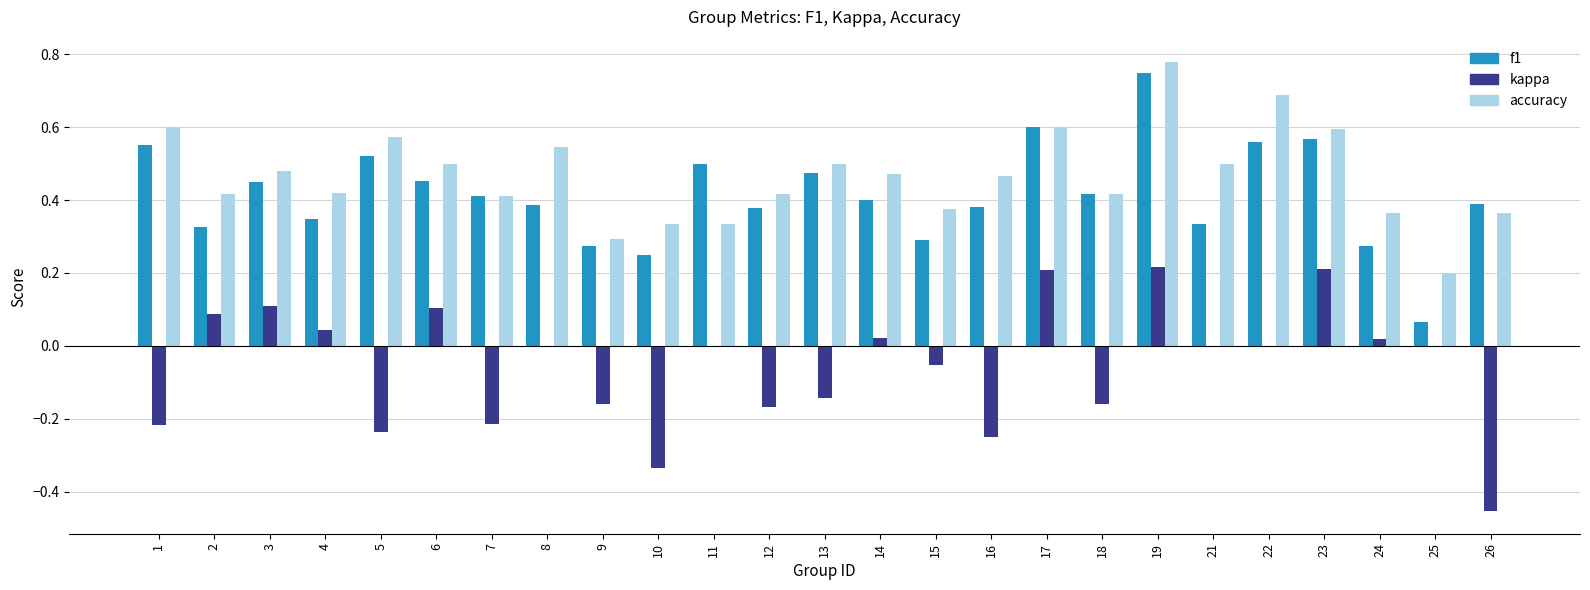

What is the sum of the accuracy values at 17 and 23?

1.2